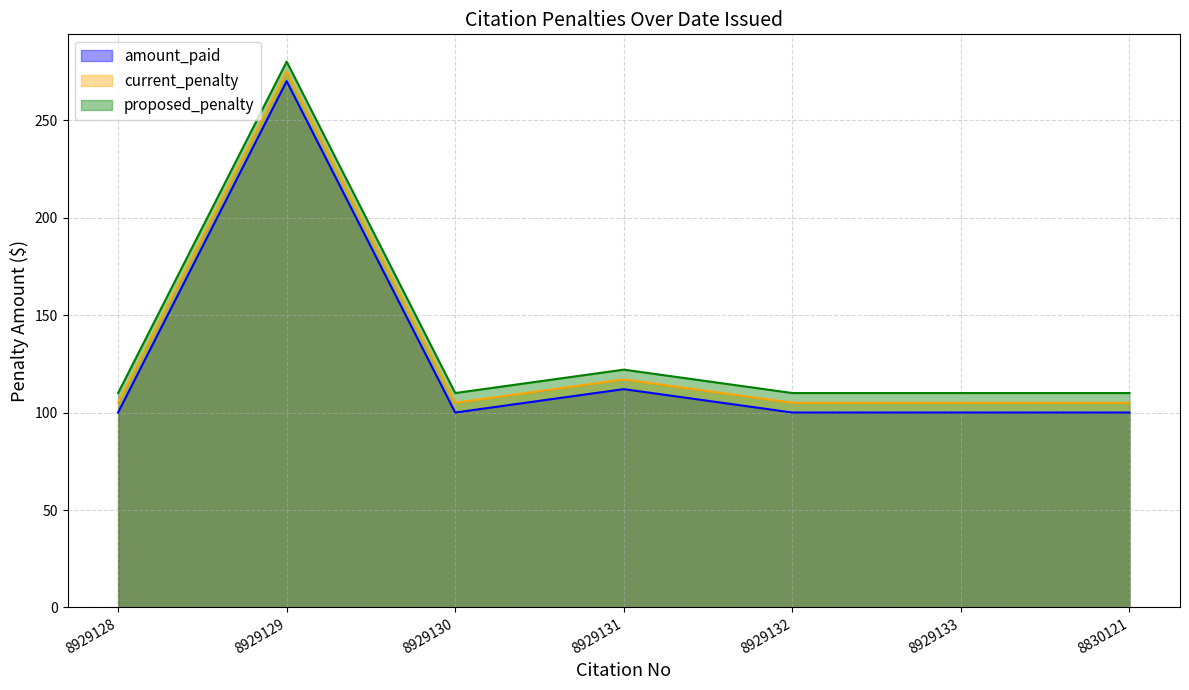

What position from the left is 8929133?

6